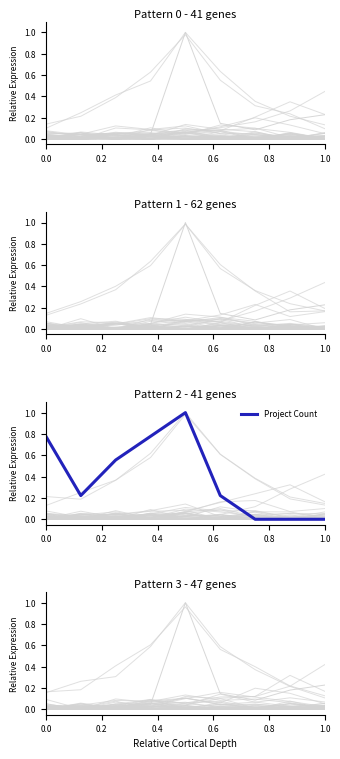

Is it true that the value at 6 is -0.7?

False